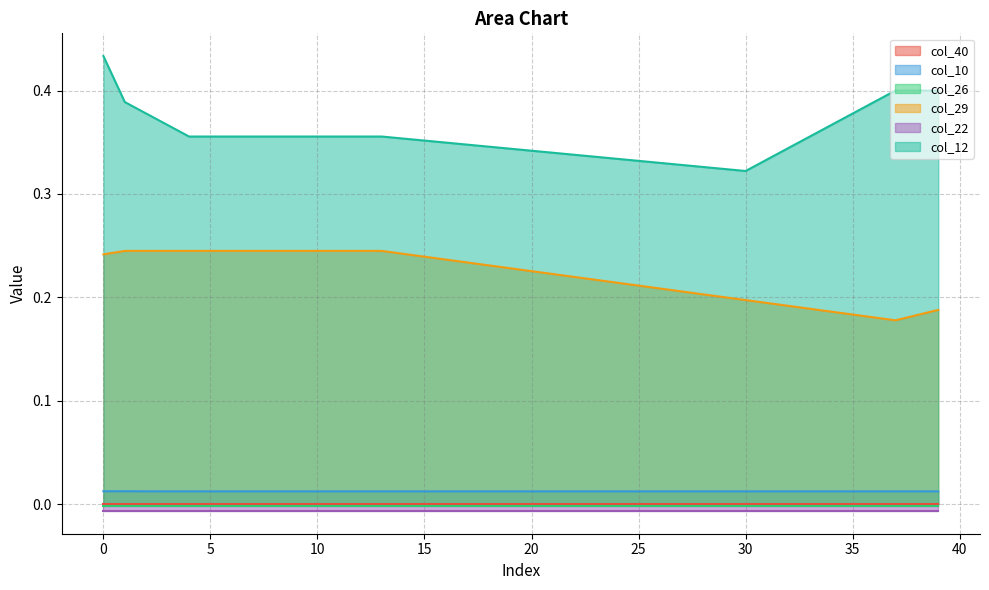

Between 28 and 34, which series saw the biggest shift?

col_12